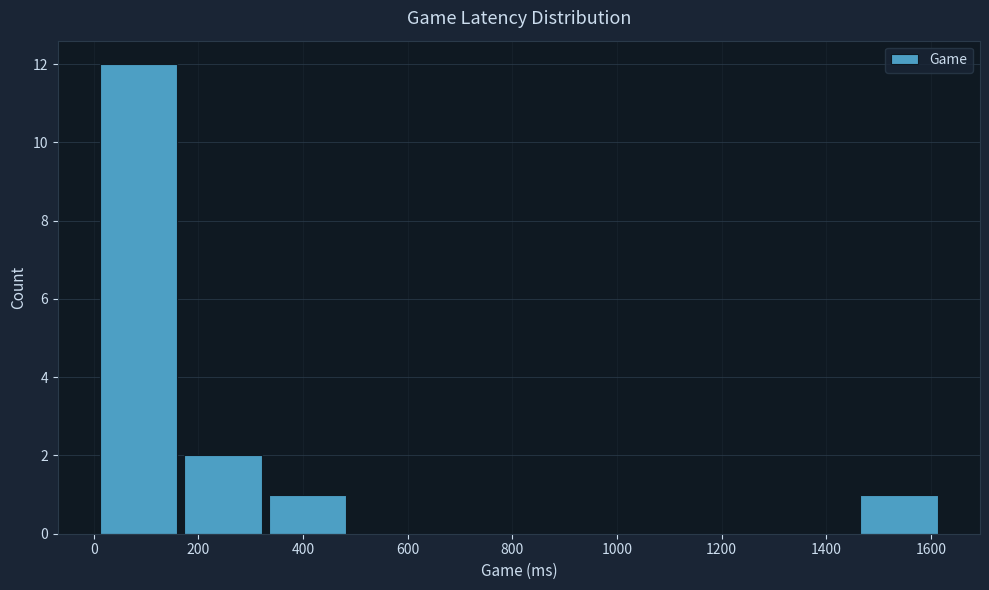

How tall is the bar that spans 1460 to 1620 on the x-axis? Neither the bar edges nor the heights are printed on the chart, so give them approximately, as read against the axes.

1